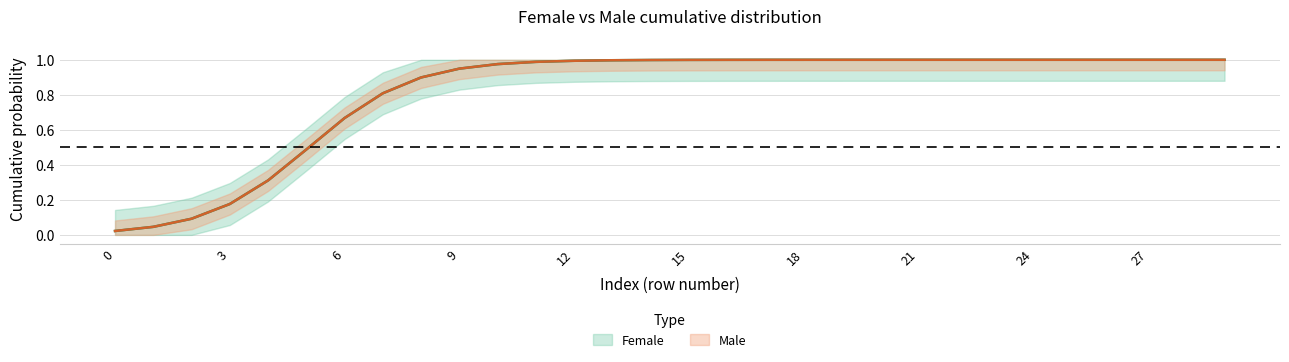

Reading left to right, transcribe all the data shown in this chart.

female: 0.0	0.0	0.1	0.2	0.3	0.5	0.7	0.8	0.9	0.9	1.0	1.0	1.0	1.0	1.0	1.0	1.0	1.0	1.0	1.0	1.0	1.0	1.0	1.0	1.0	1.0	1.0	1.0	1.0	1.0
male: 0.0	0.0	0.1	0.2	0.3	0.5	0.7	0.8	0.9	0.9	1.0	1.0	1.0	1.0	1.0	1.0	1.0	1.0	1.0	1.0	1.0	1.0	1.0	1.0	1.0	1.0	1.0	1.0	1.0	1.0